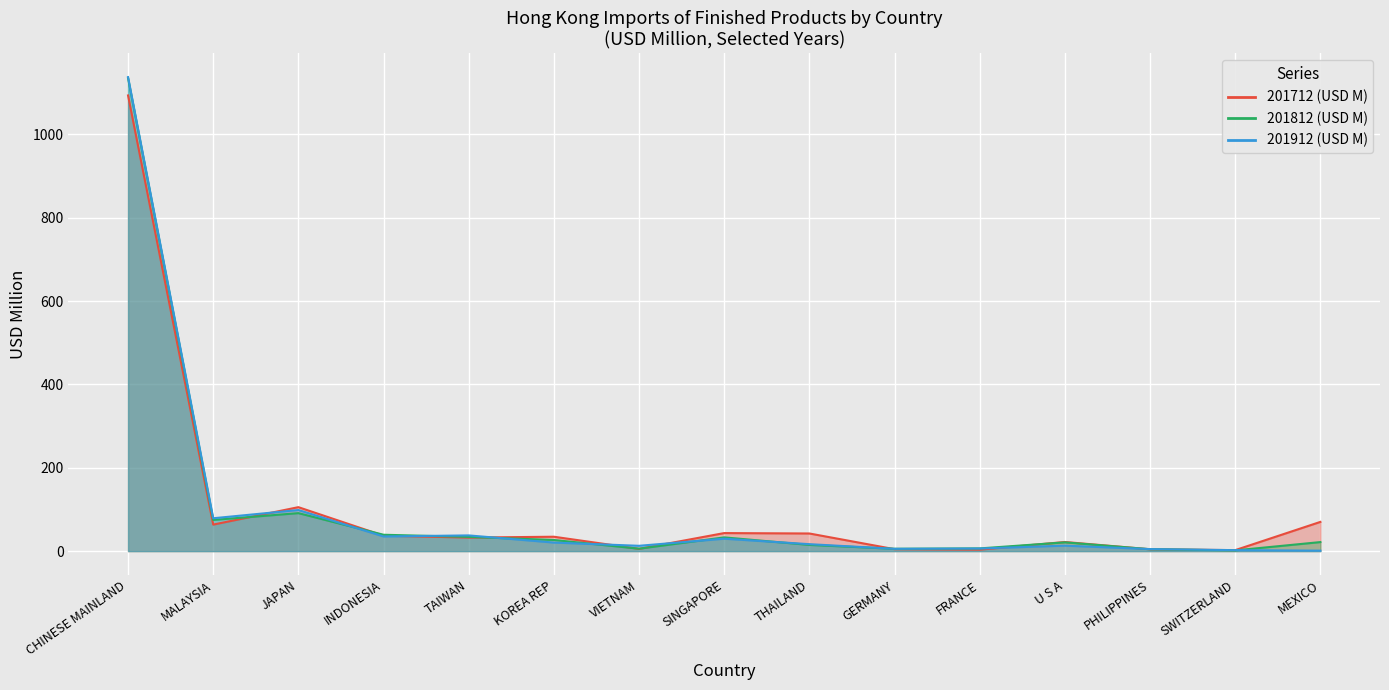

The value of 201712 % Share at KOREA REP is 42.4. True or false?

False